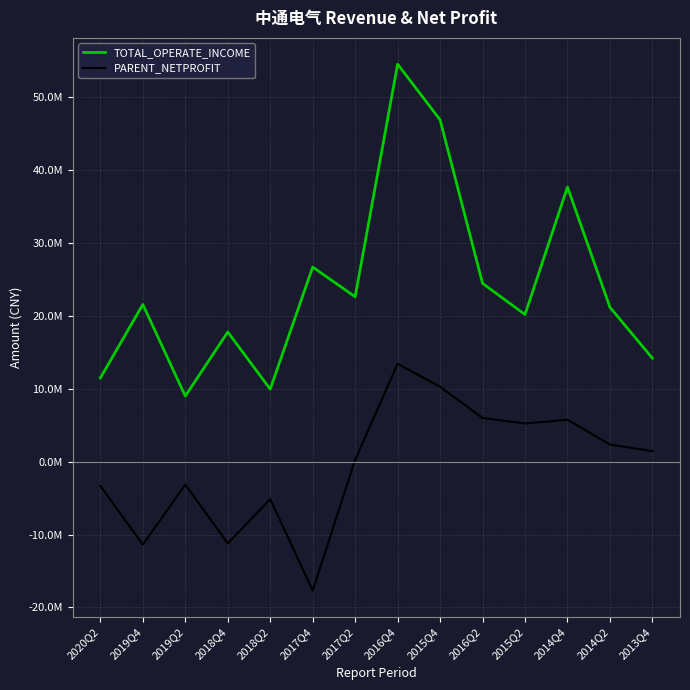

What are all the series names shown in the legend?

TOTAL_OPERATE_INCOME, PARENT_NETPROFIT